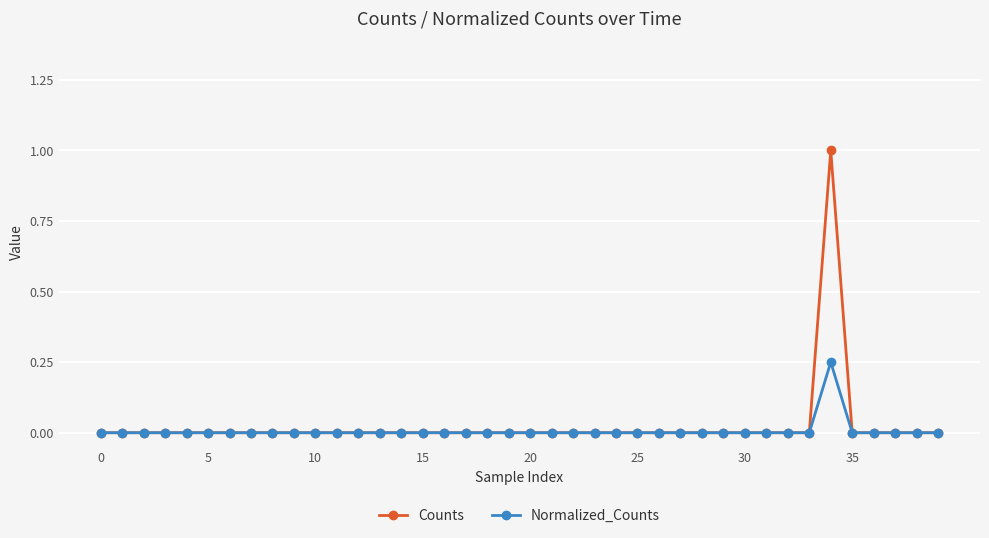

What is the greatest value displayed?

1.0